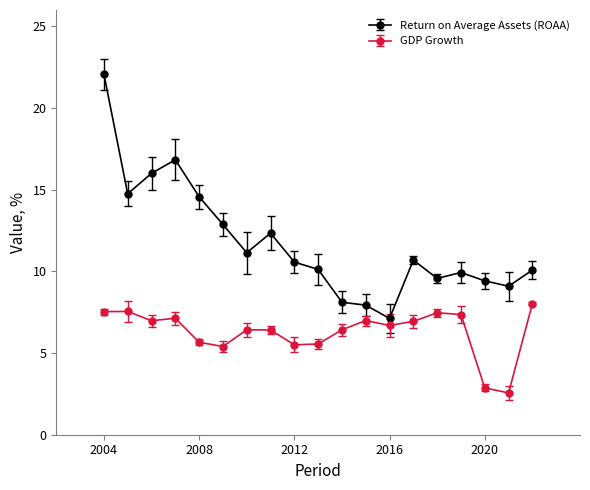

Which series has the largest total across all categories?

Return on Average Assets (ROAA)